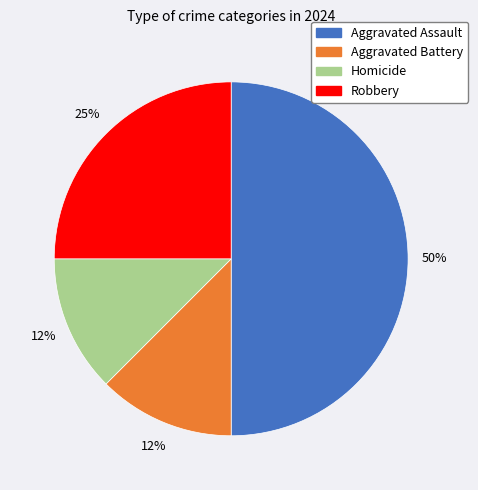

Is it true that Aggravated Battery is 1% of the pie?

False